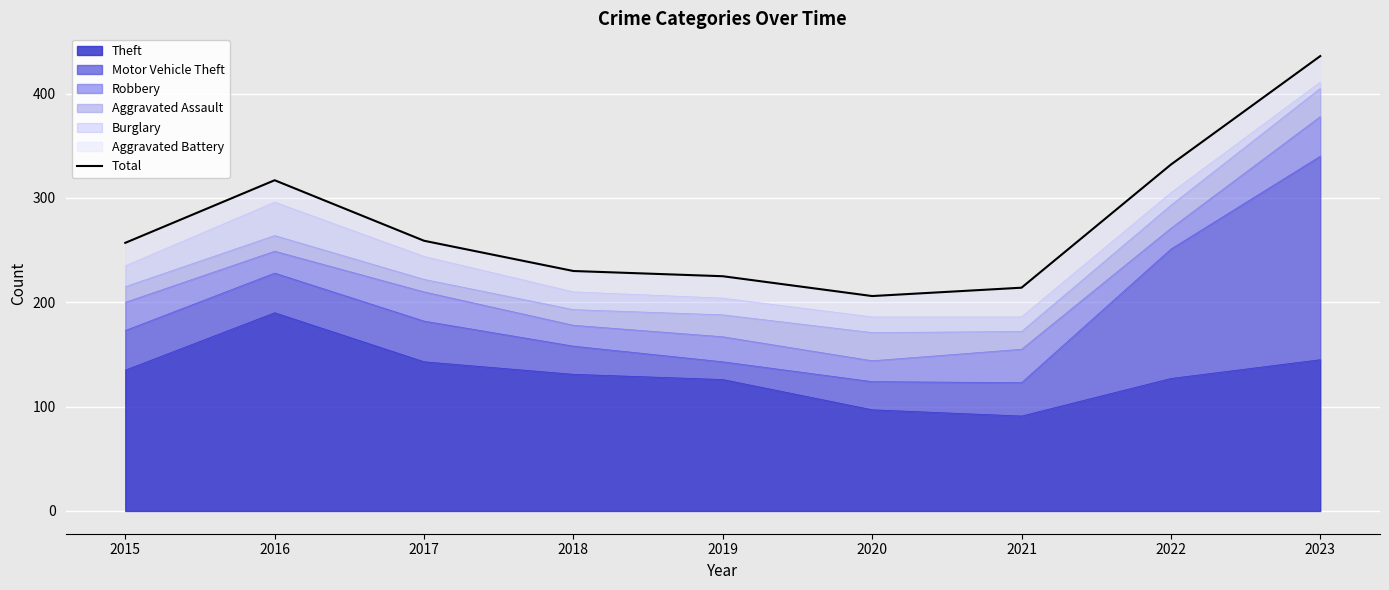

What is the average value?

275